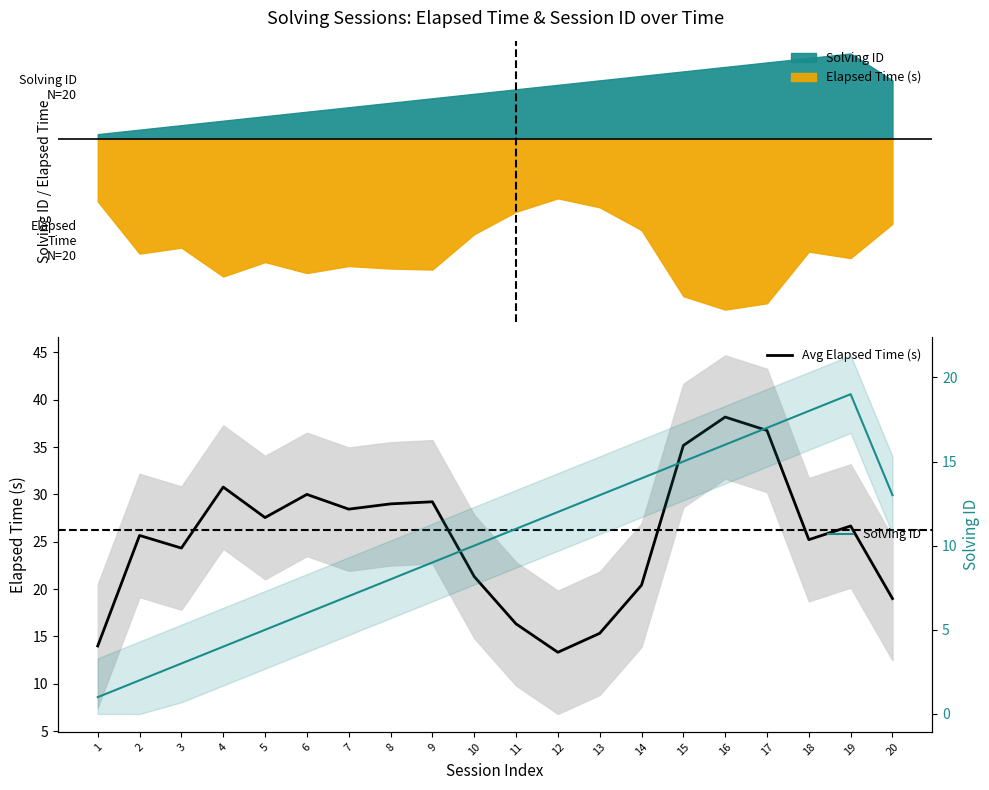

At how many categories does at least one series exceed 37?

1